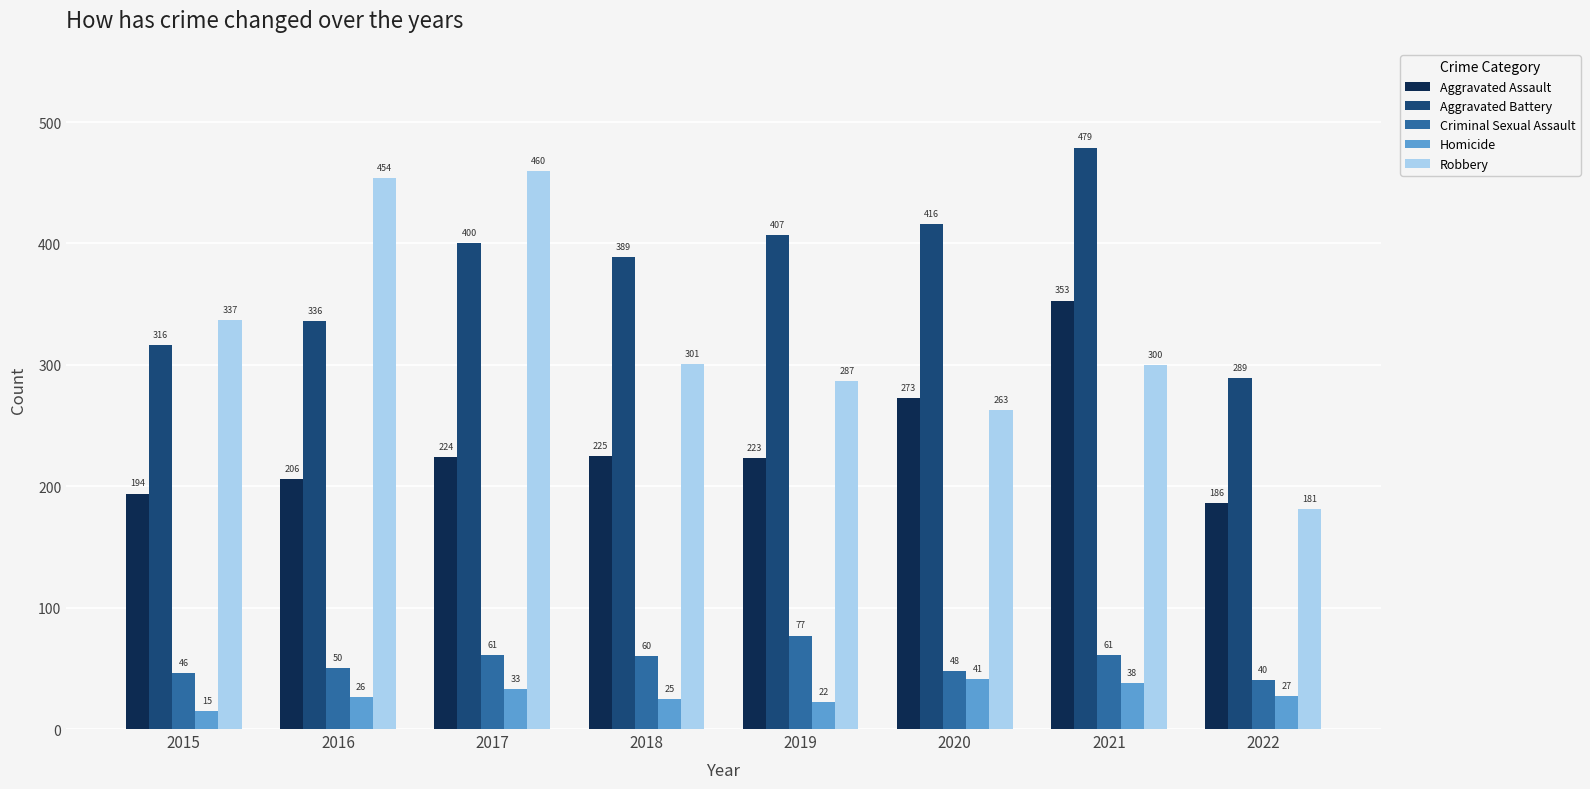

What is the difference between the Robbery values at 2017 and 2015?

123